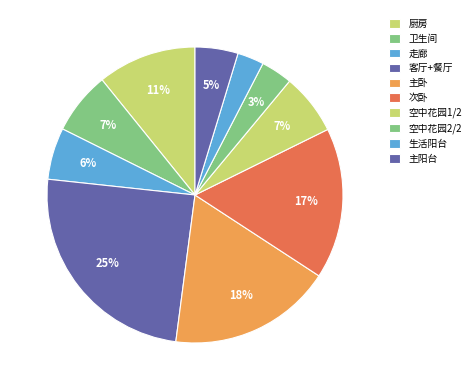

How many slices are in this pie chart?

10